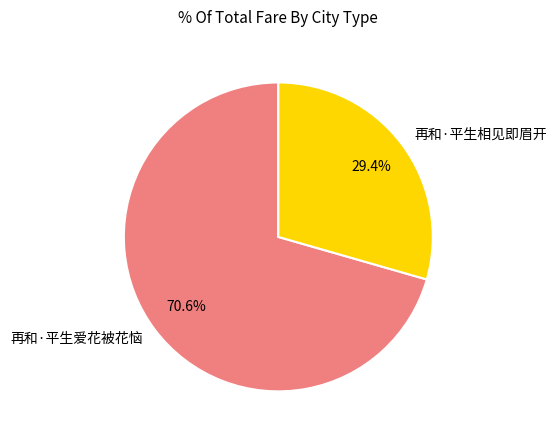

How many slices are in this pie chart?

2